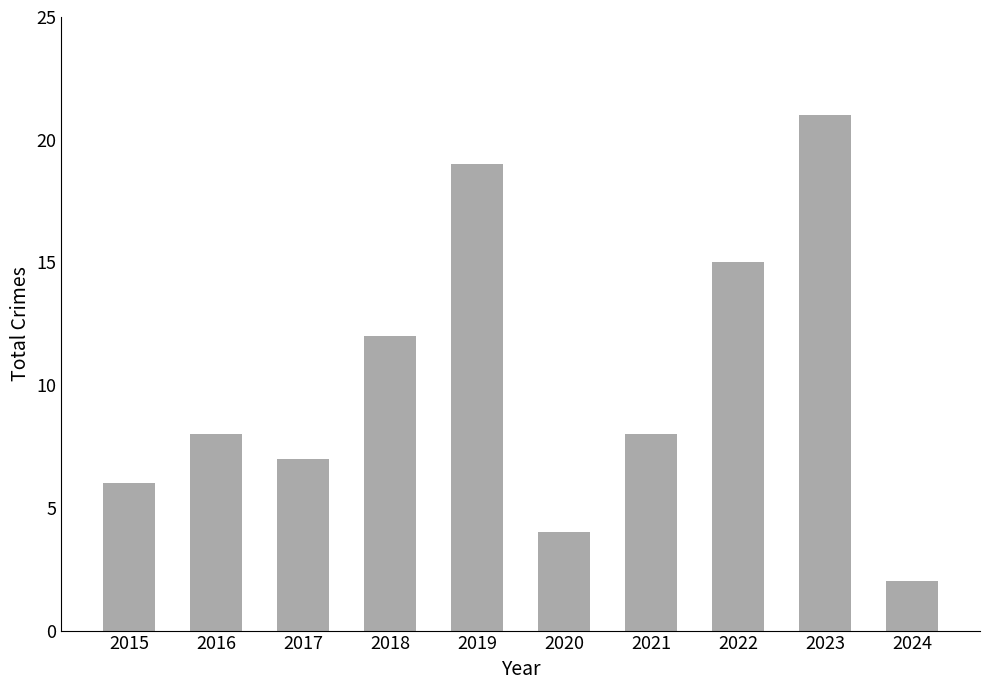

What is the difference between the values at 2023 and 2017?

14